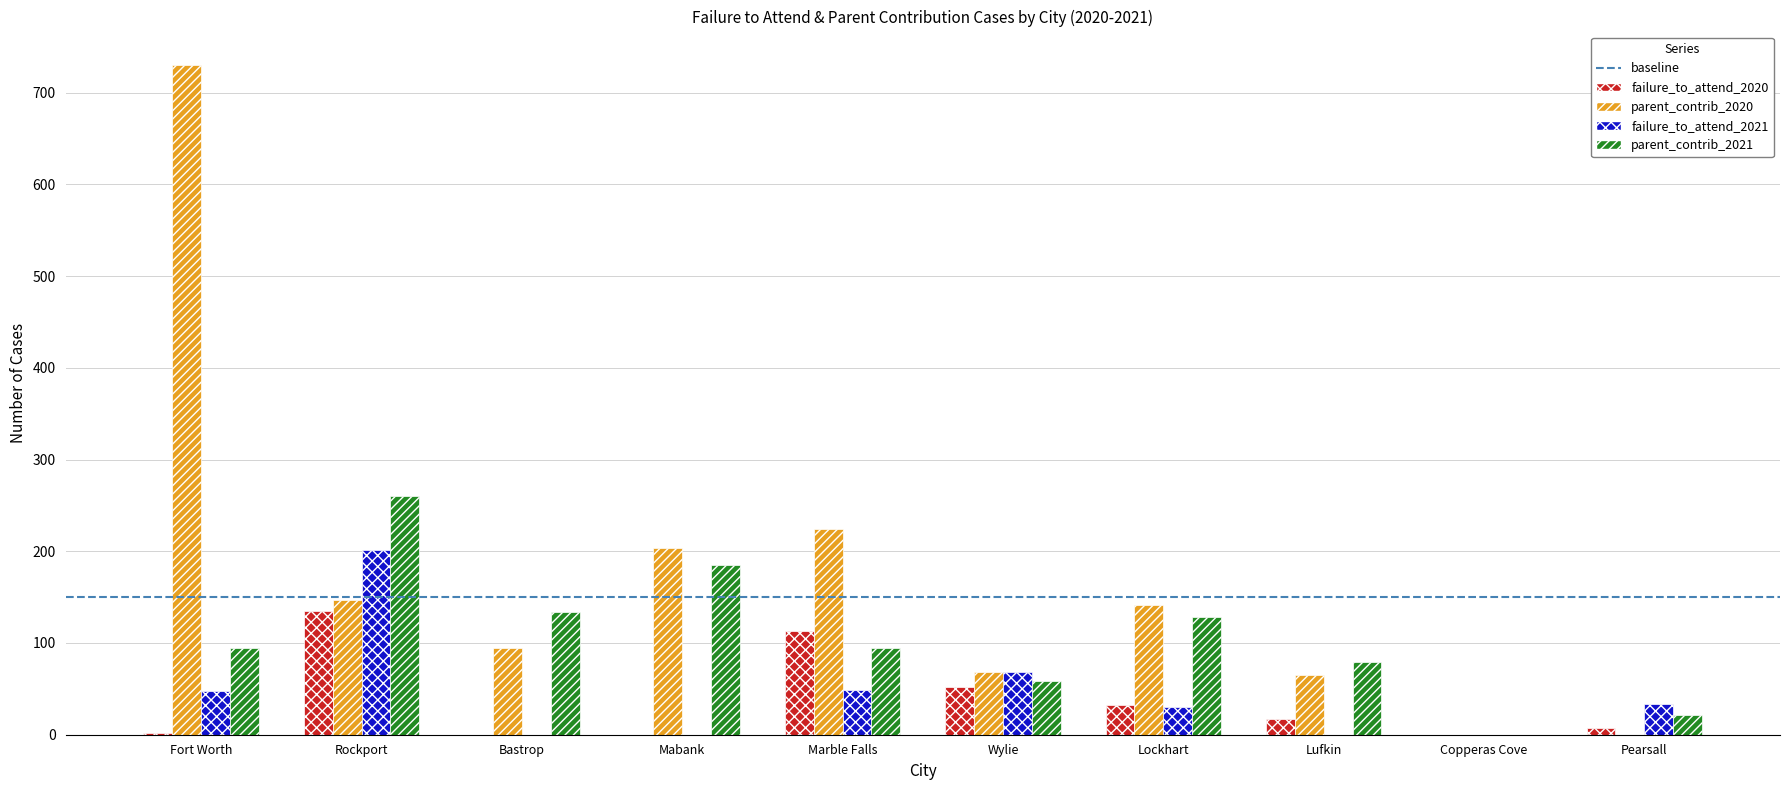

What is the maximum value for parent_contrib_2020?

730